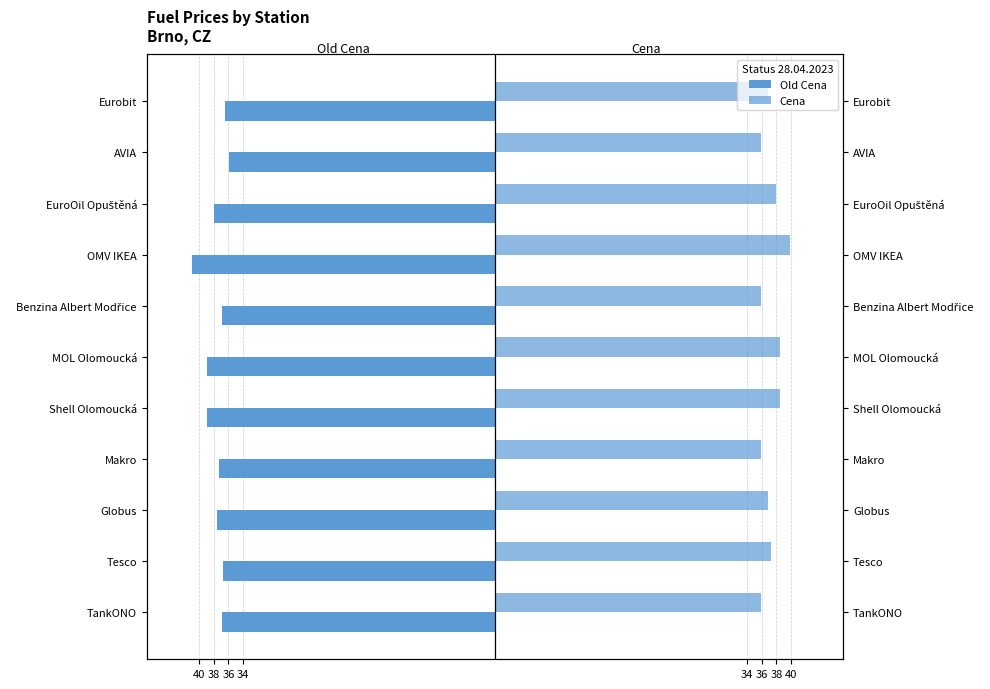

Which series has the widest spread of values?

Old Cena